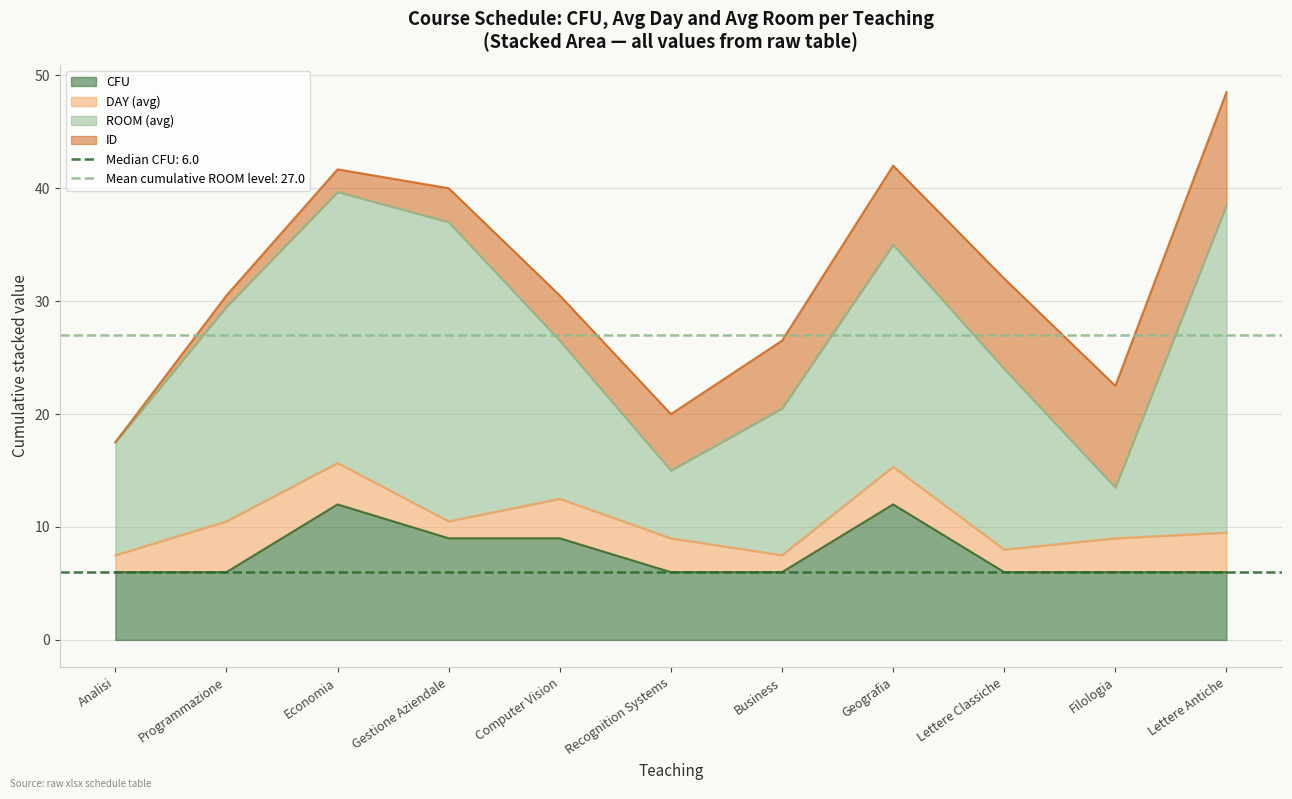

Which label corresponds to the largest value in the chart?

Lettere Antiche